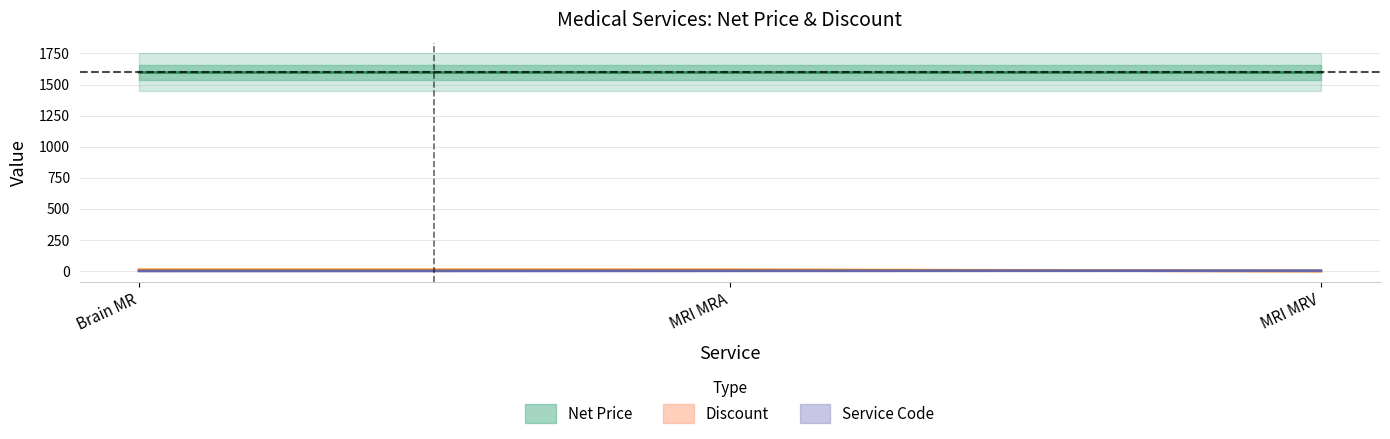

What is the difference between the maximum and minimum values in the Service Code series?

2.0